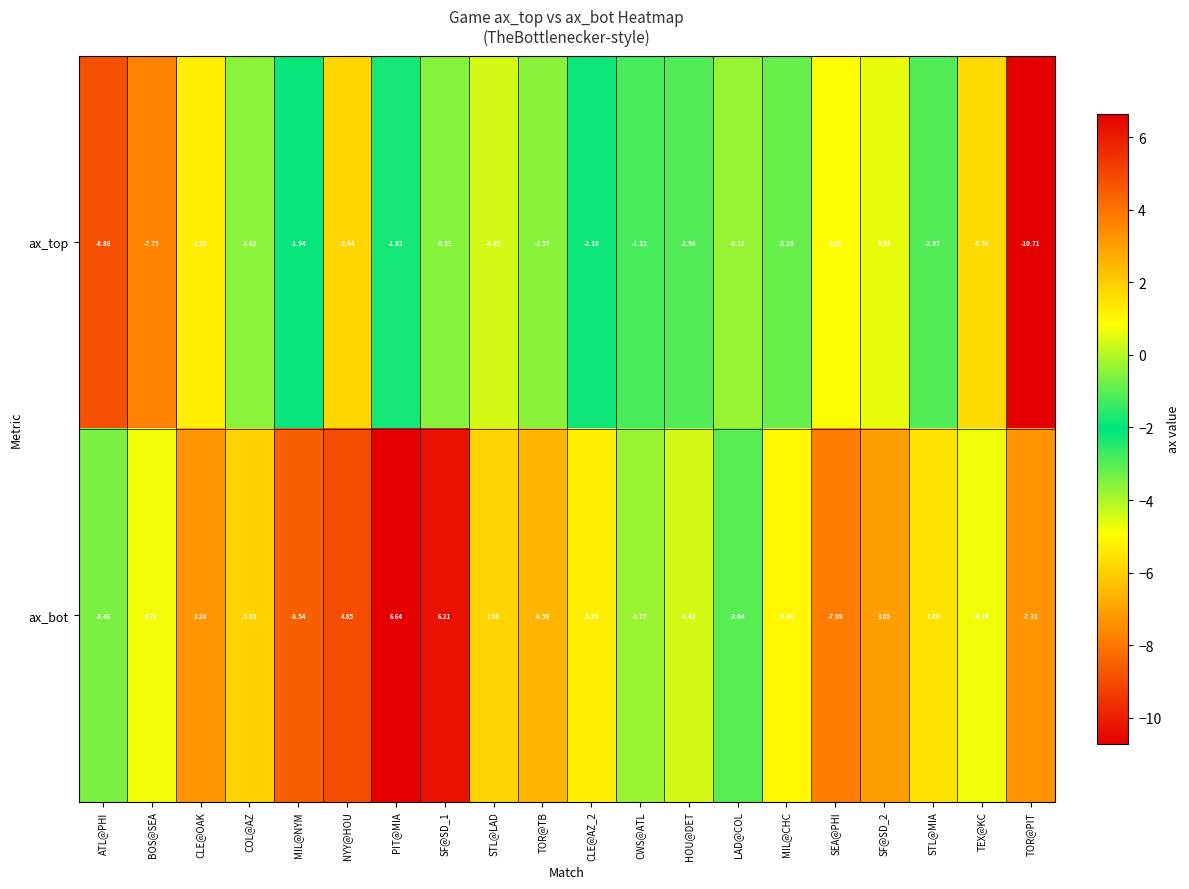

What is the minimum value shown in the chart?

-10.7